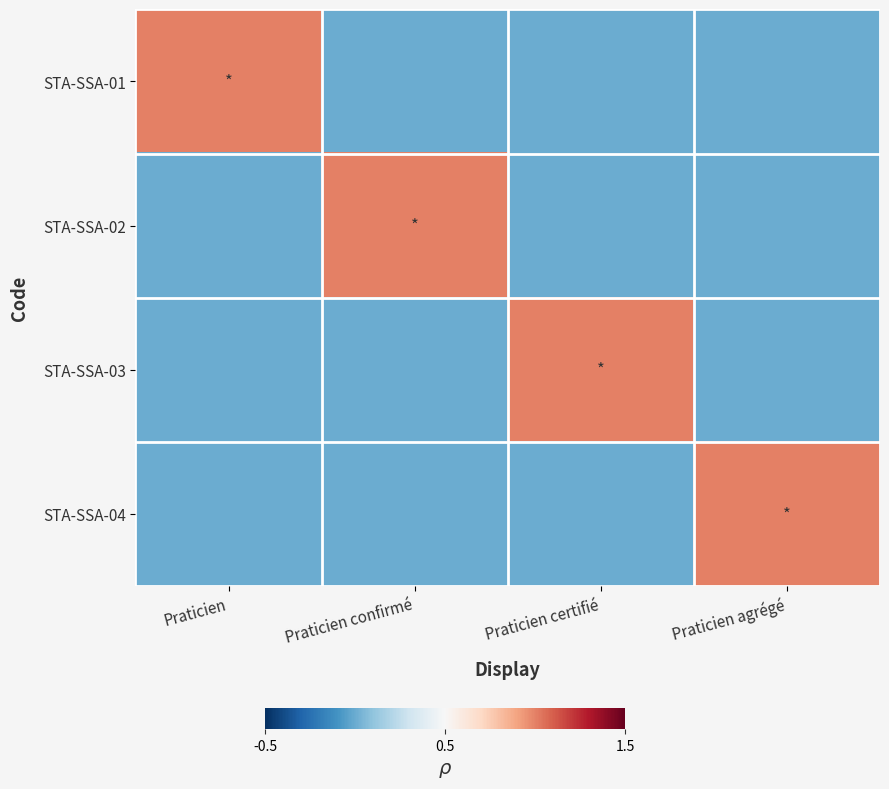

Which category has the lowest value across all series?

Praticien confirmé